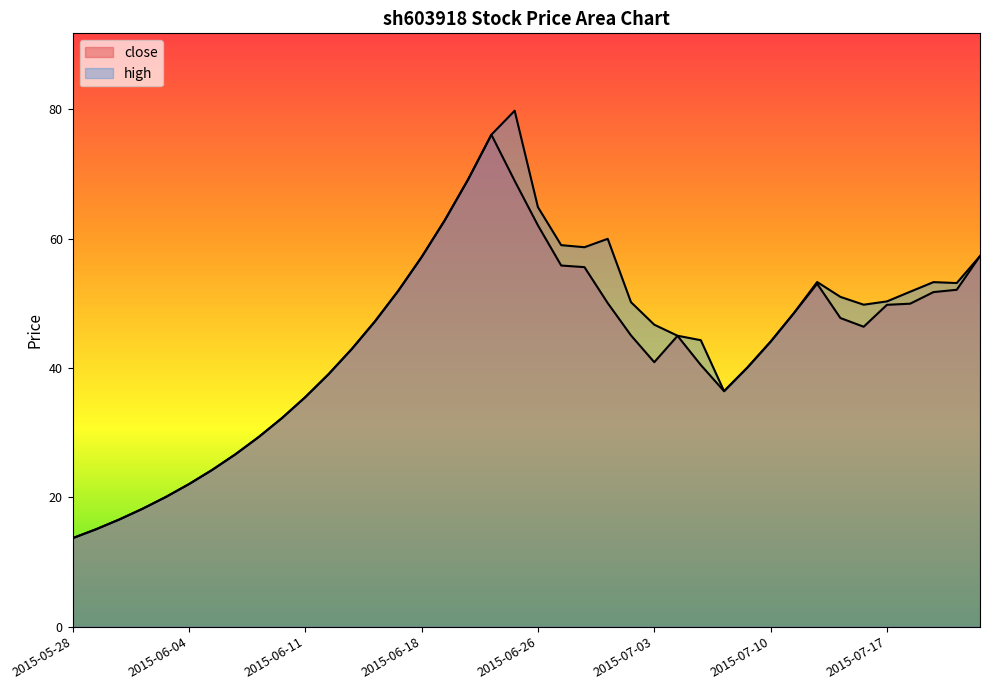

How many lines are shown in the chart?

2